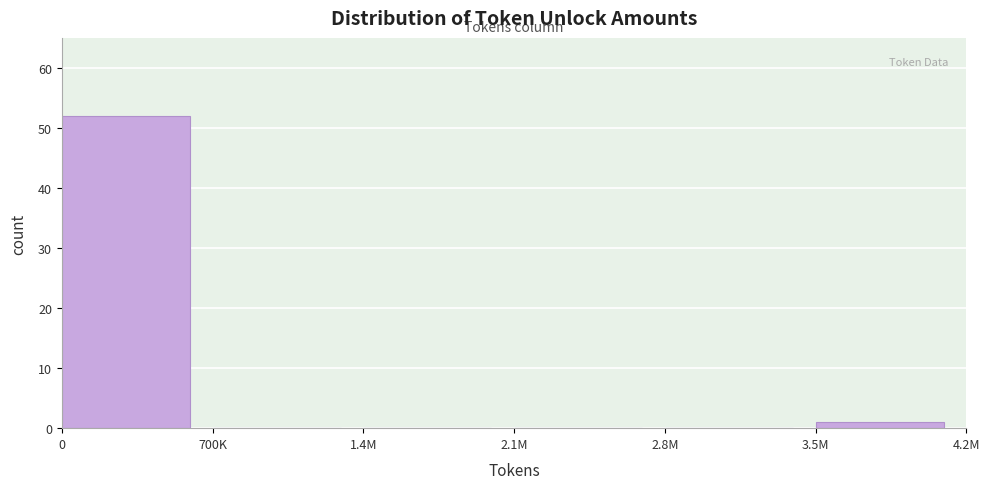

Reading right to left, extract all data points from this chart.

3.5M=1	2.8M=0	2.1M=0	1.4M=0	700K=0	0=52